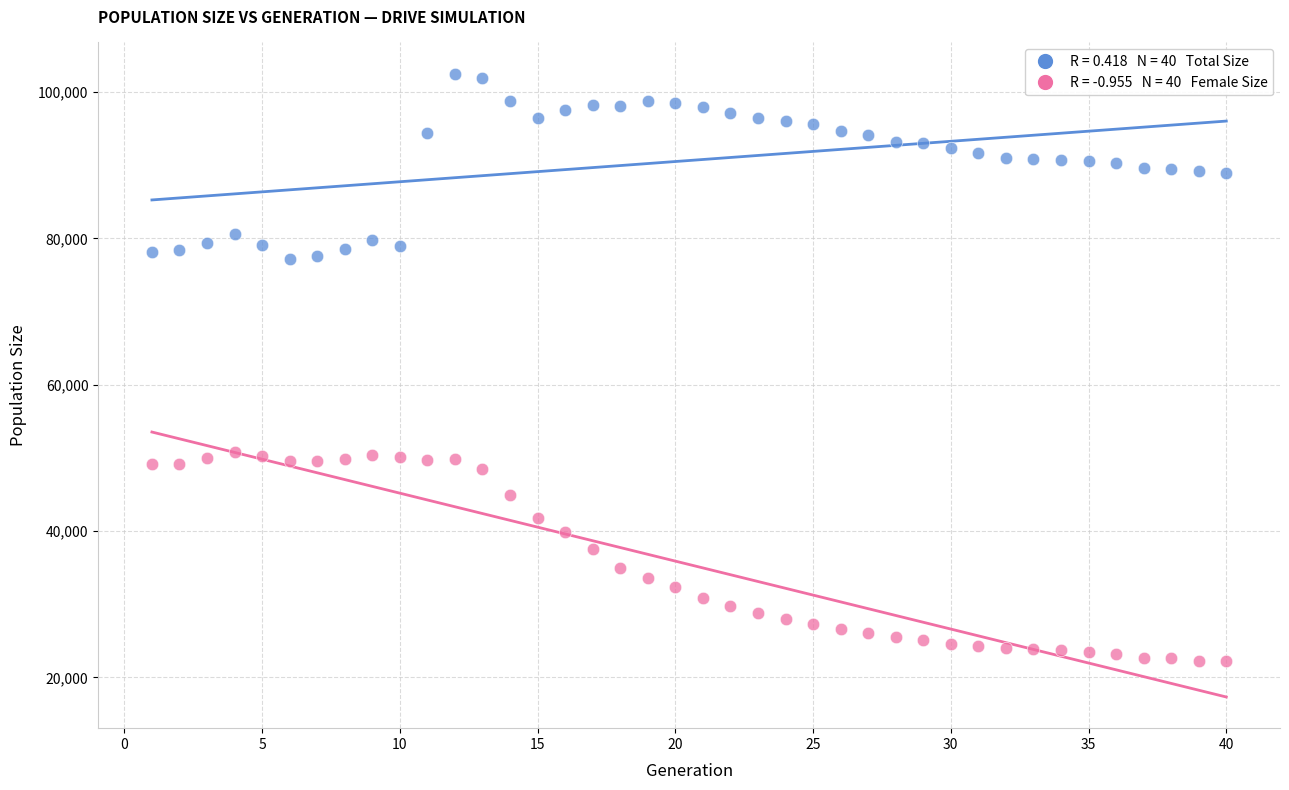

Across all data points, what is the range of X values (max minus min)?

39